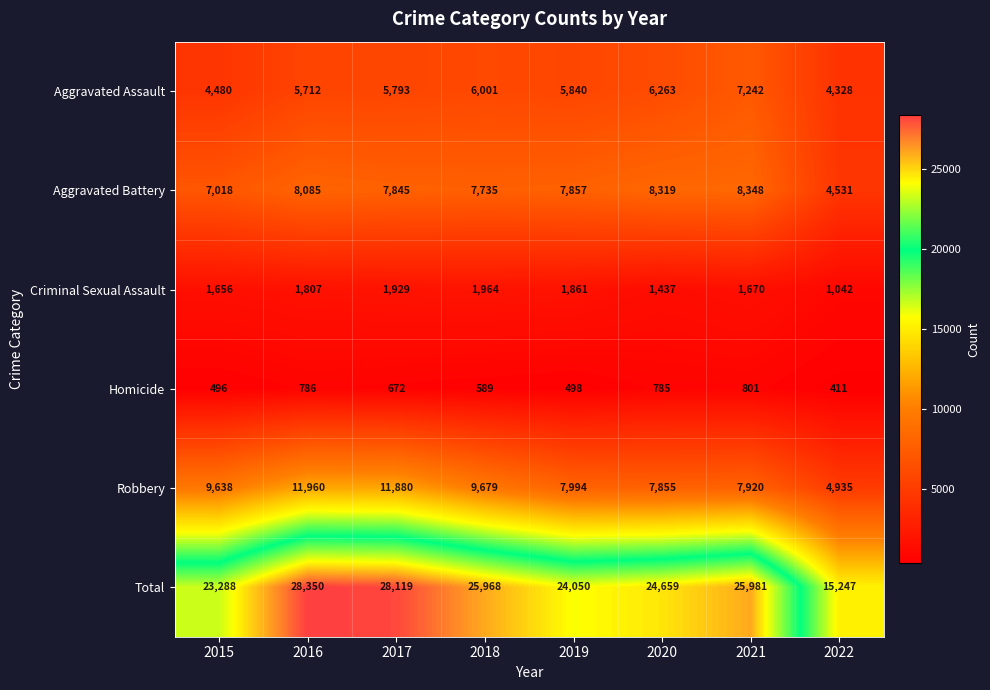

At how many categories does at least one series exceed 19335?

7